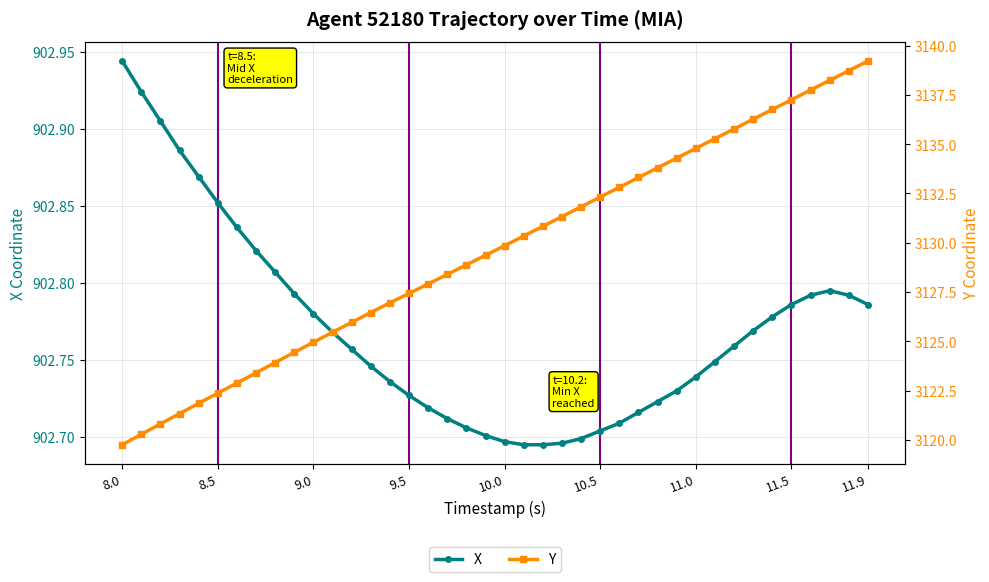

How many X values are between 902 and 903?

40